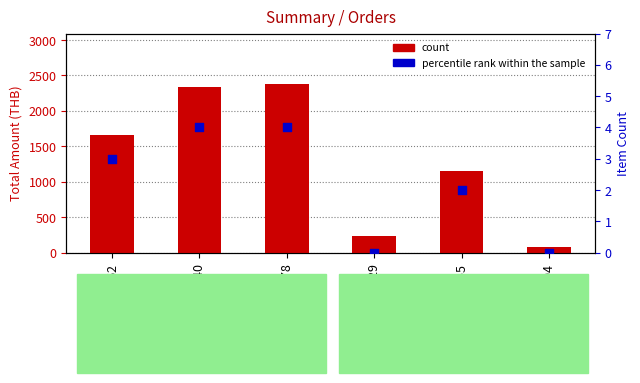

Is the value of count at 229 greater than the value of percentile rank within the sample at 229?

Yes